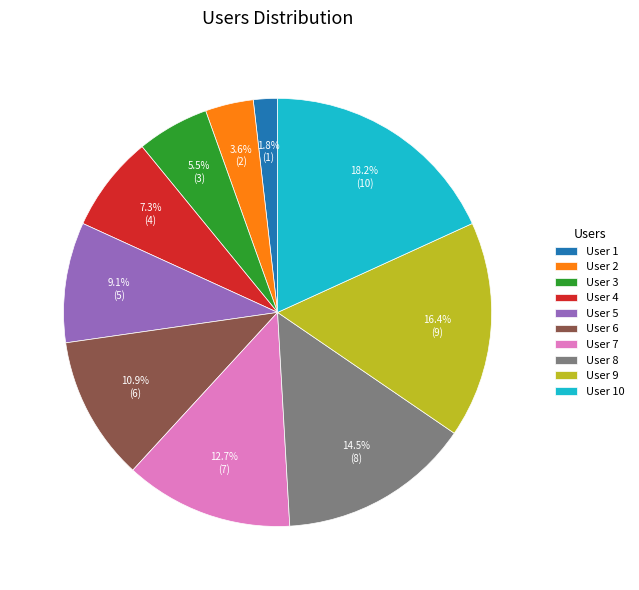

How much of the chart is everything except User 6?

89.1%